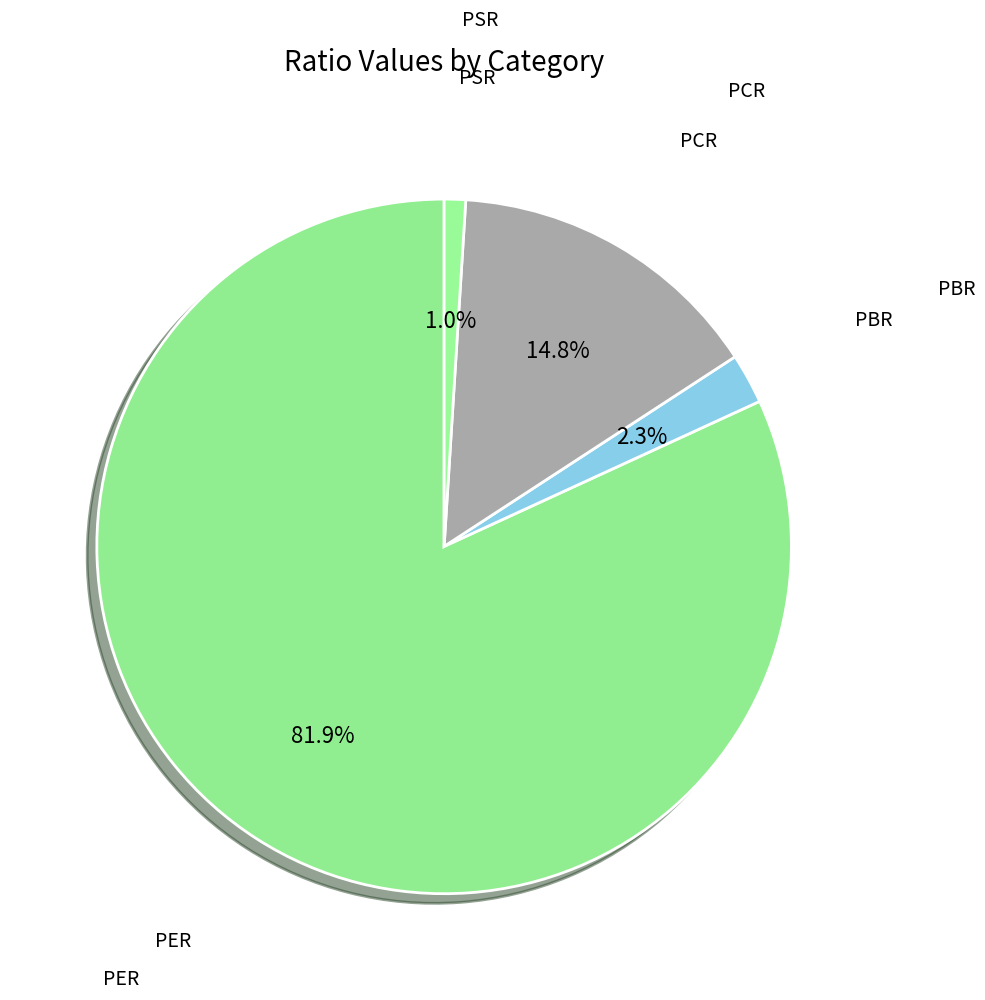

Count the number of slices in the pie.

4